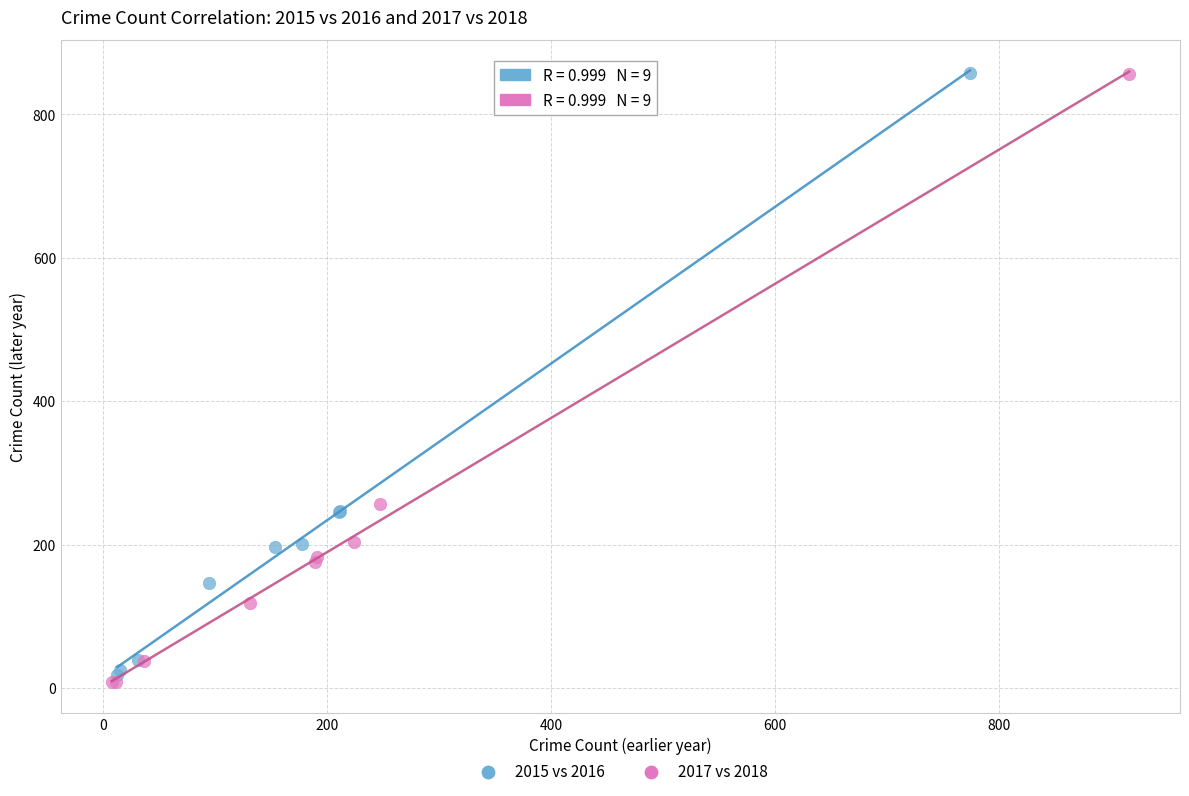

Which series has the widest spread of Y values?

2017 vs 2018